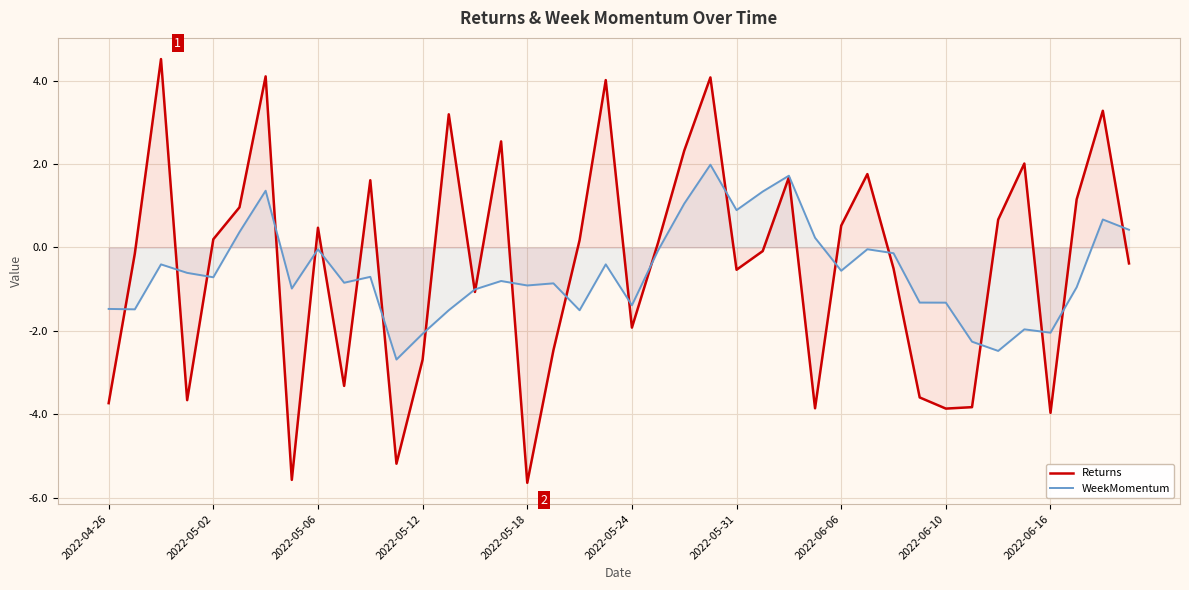

What is the minimum value shown in the chart?

-5.6